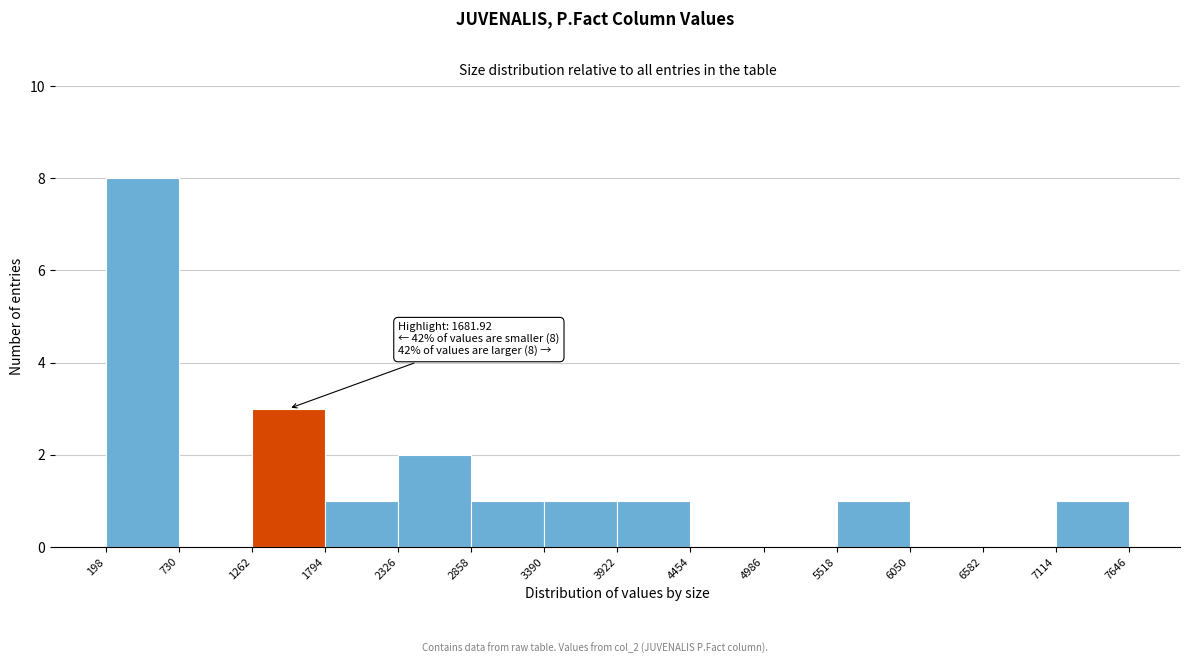

Which range on the x-axis has the tallest bar?

198 to 730